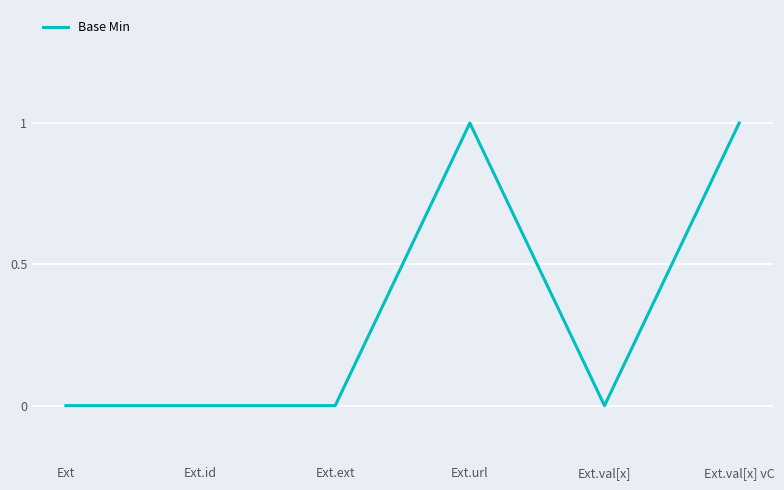

How many lines are shown in the chart?

1